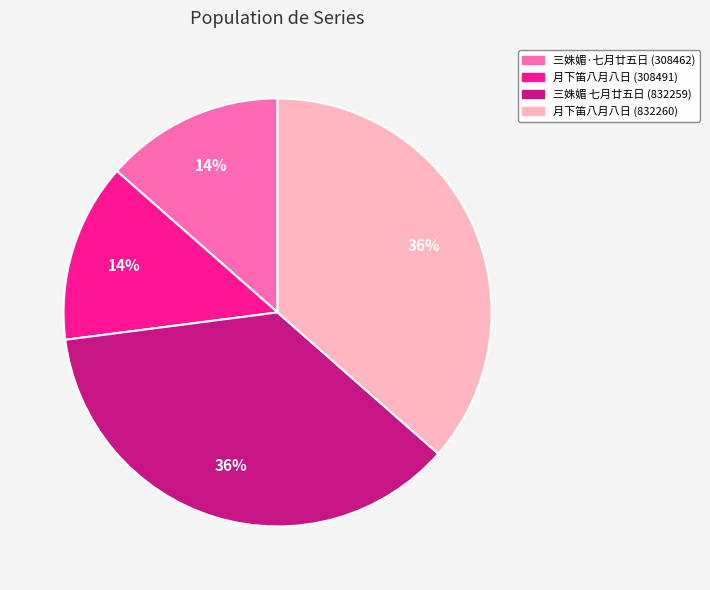

Is 月下笛八月八日 (308491) the majority of the pie?

No